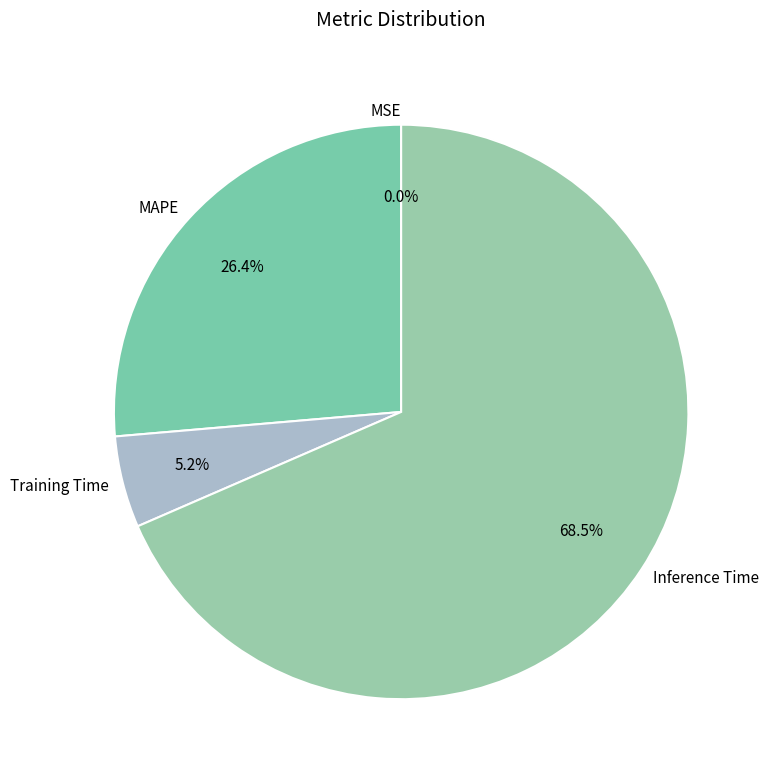

Between MAPE and Training Time, which is larger?

MAPE